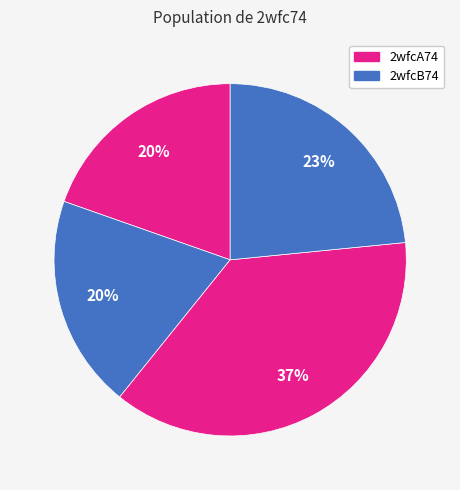

Count the number of slices in the pie.

4